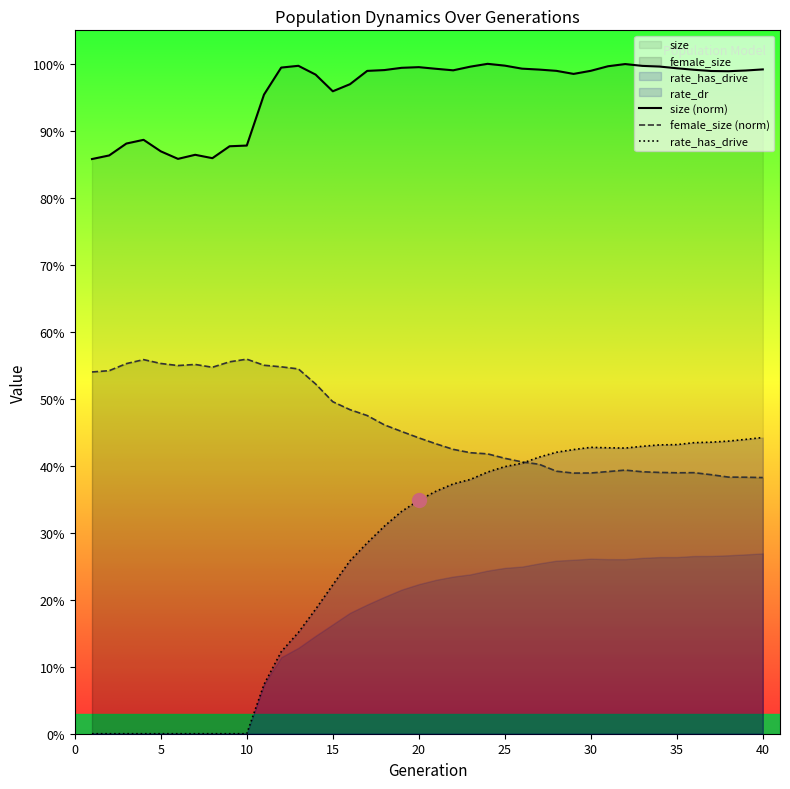

List the series in order of their peak value, highest first.

size, female_size, rate_has_drive